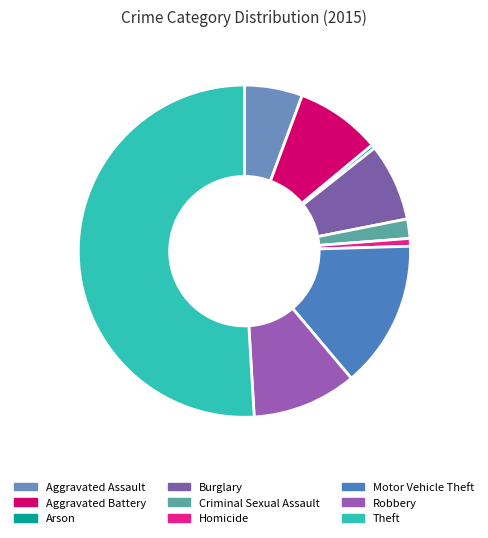

To the nearest percent, what is the difference between the largest and smallest slice percentages?

51%